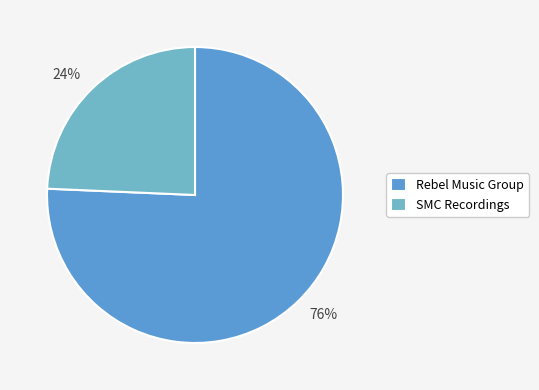

Rank the categories by value from highest to lowest.

Rebel Music Group, SMC Recordings